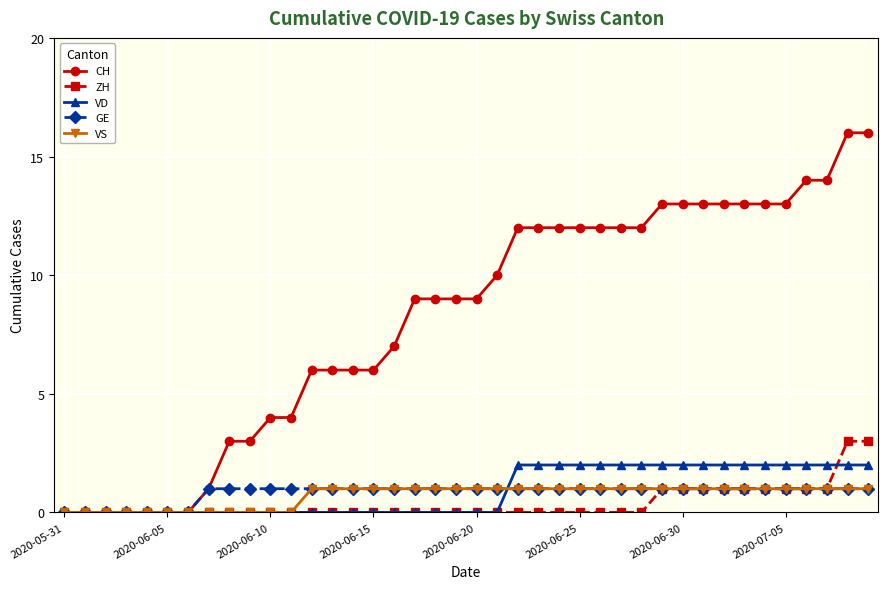

Which series has the widest spread of values?

CH